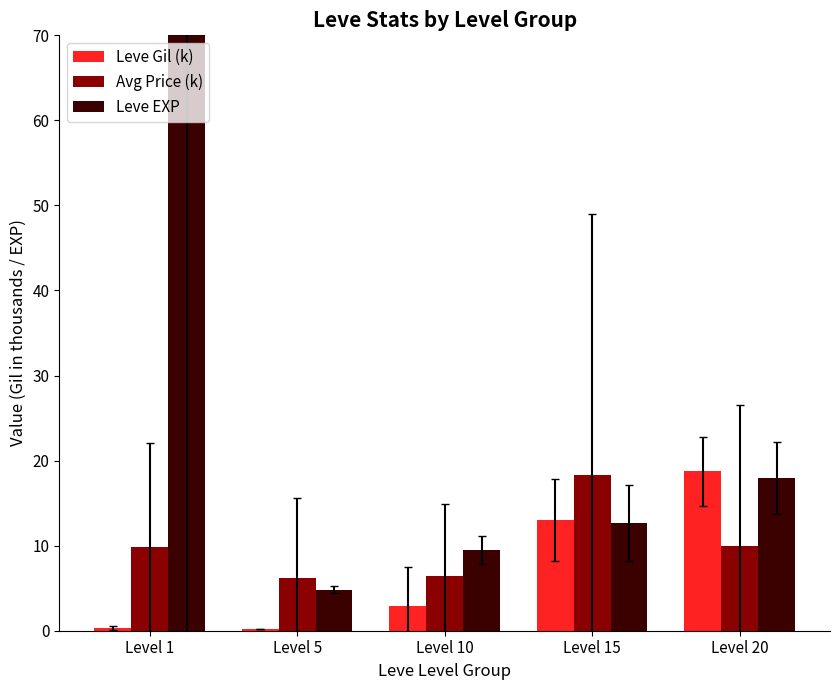

List the series in order of their peak value, lowest first.

Avg Price (k), Leve Gil (k), Leve EXP